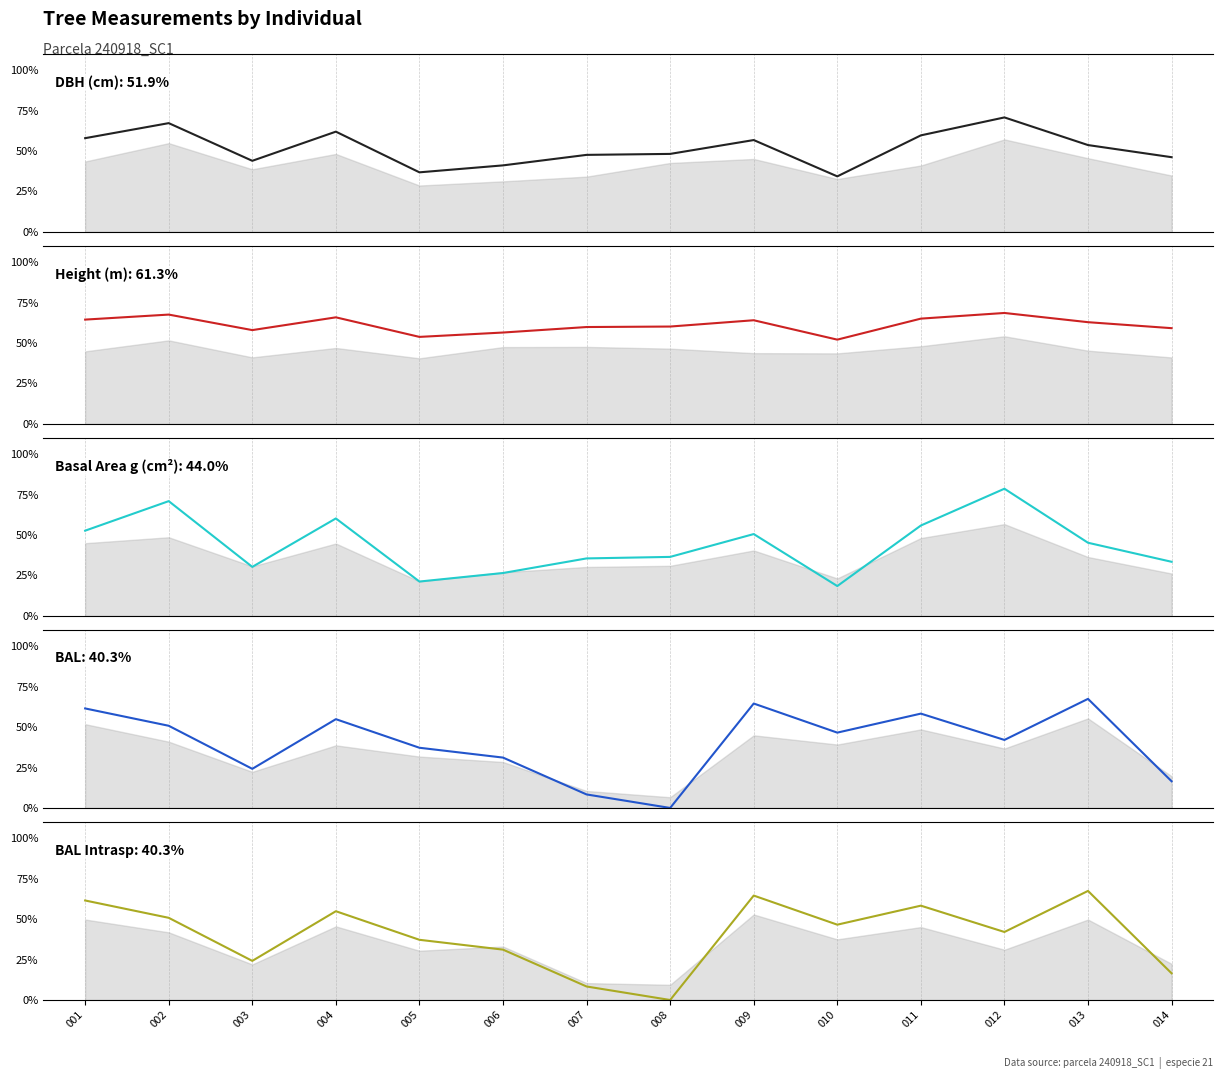

True or false: BAL Intrasp and BAL cross at least once.

False